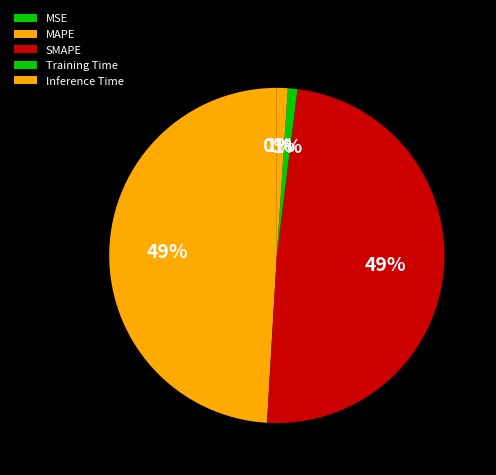

Is it true that Training Time is 10% of the pie?

False